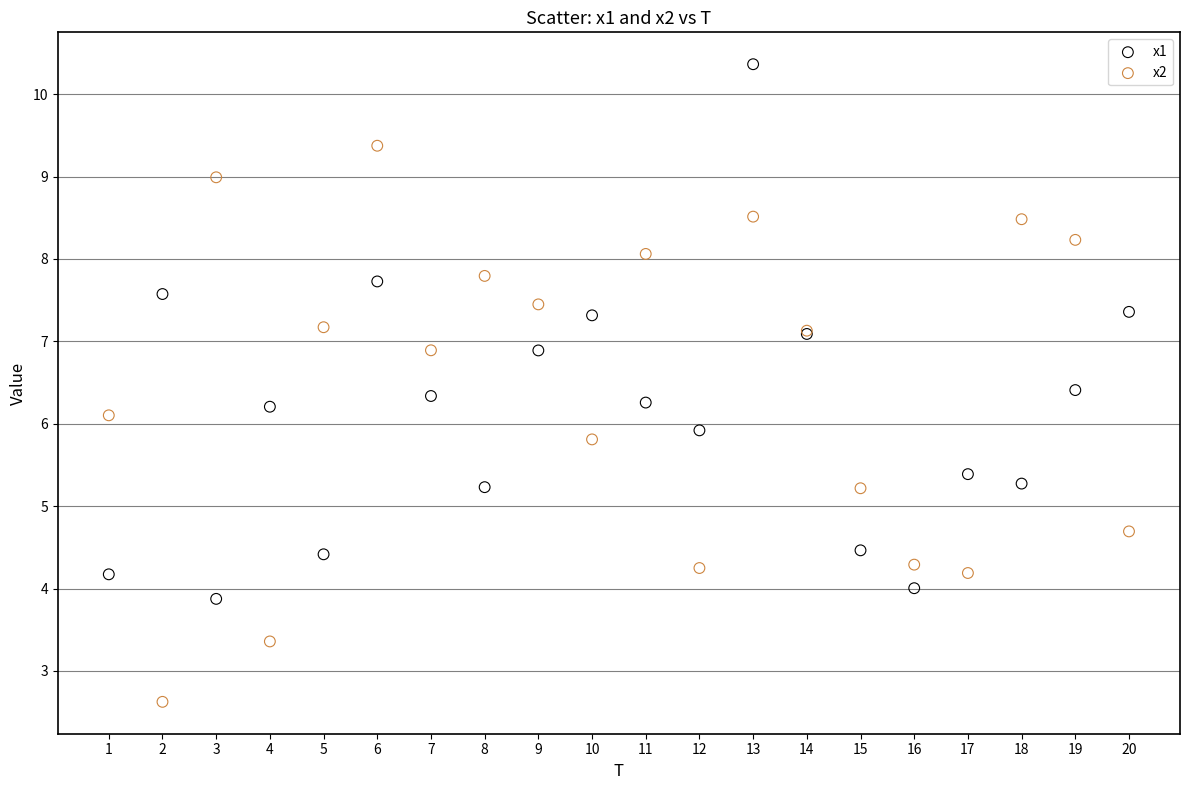

Which series contains the lowest Y value?

x2